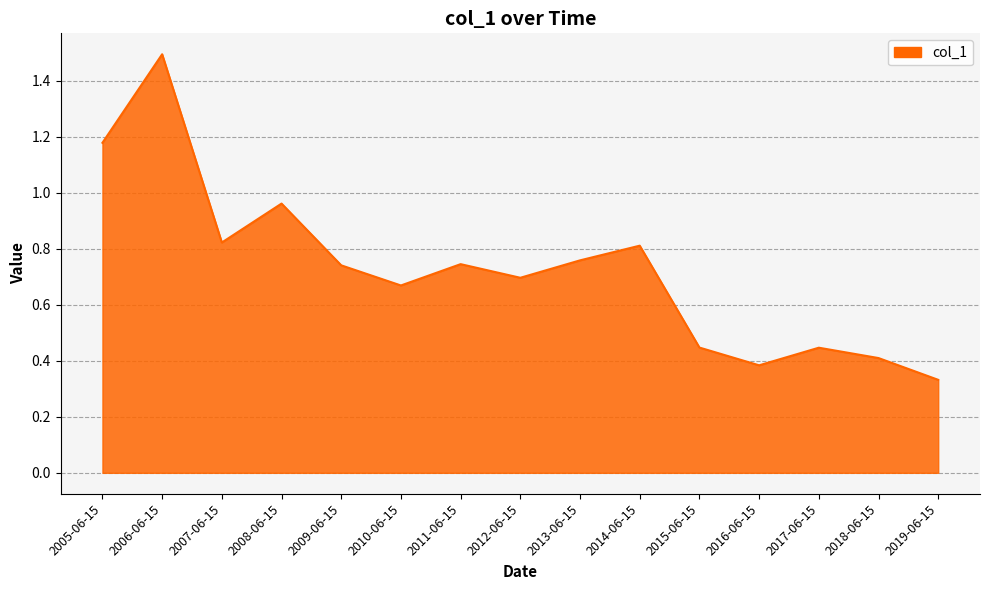

The chart shows a value of 0.9 at 2012-06-15. True or false?

False